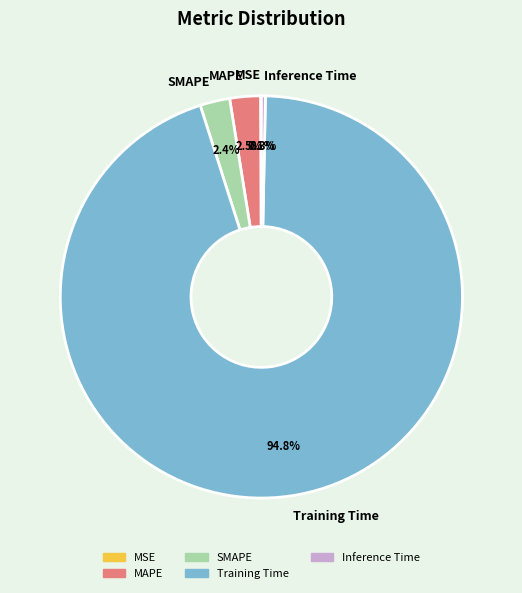

To the nearest percent, what is the average slice percentage?

20%